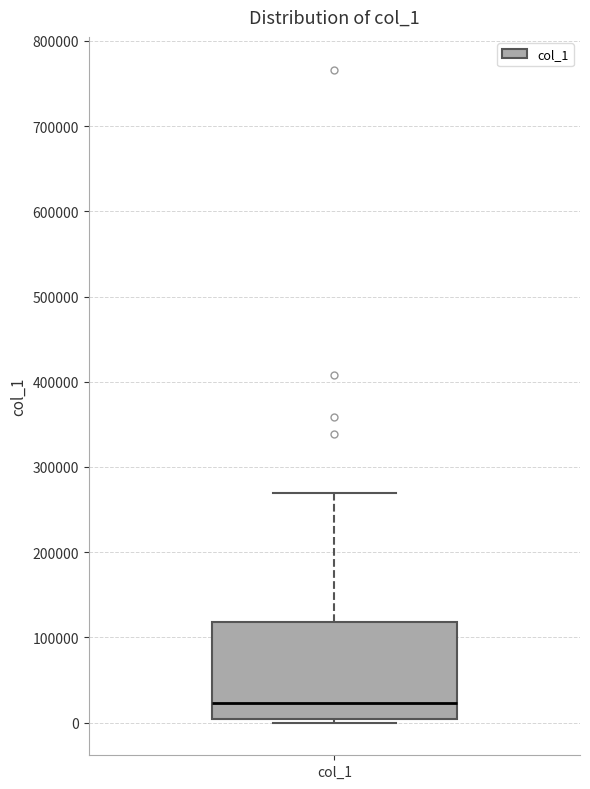

Read this box plot against the y-axis: the position of the median line, the range covered by the box, and the ends of both whiskers. The values are not printed on the chart, so give them approximately, as read against the axis.

median 20000, box 0 to 120000, whiskers 0 (just below the box's lower edge) to 270000